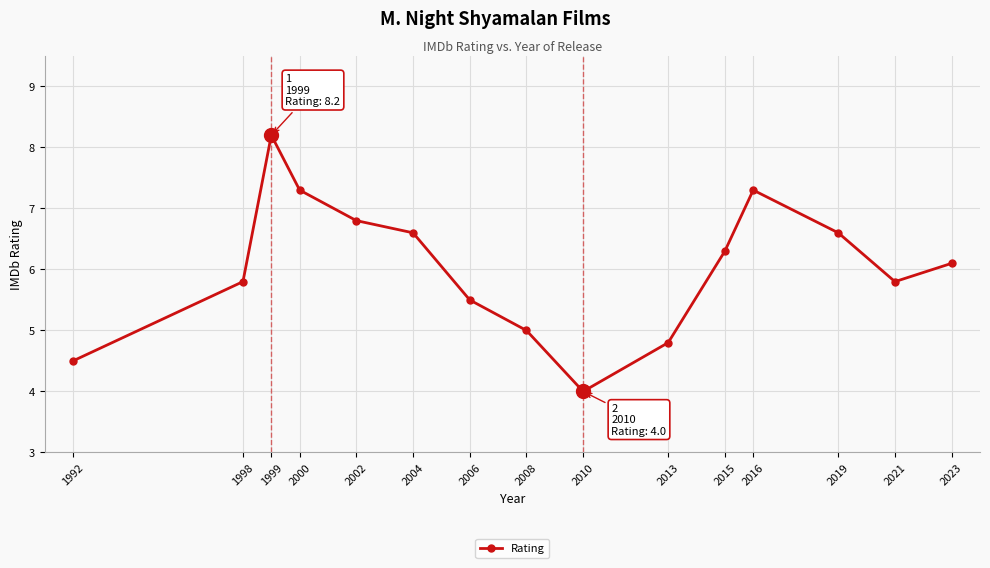

What is the smallest value displayed?

4.0